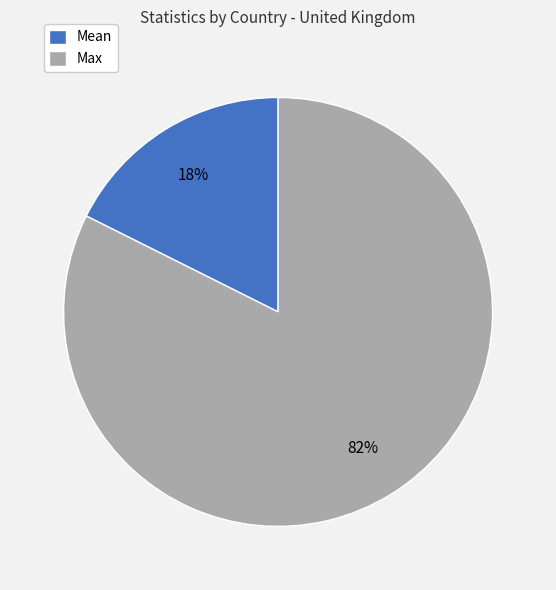

Which slice is the largest?

Max